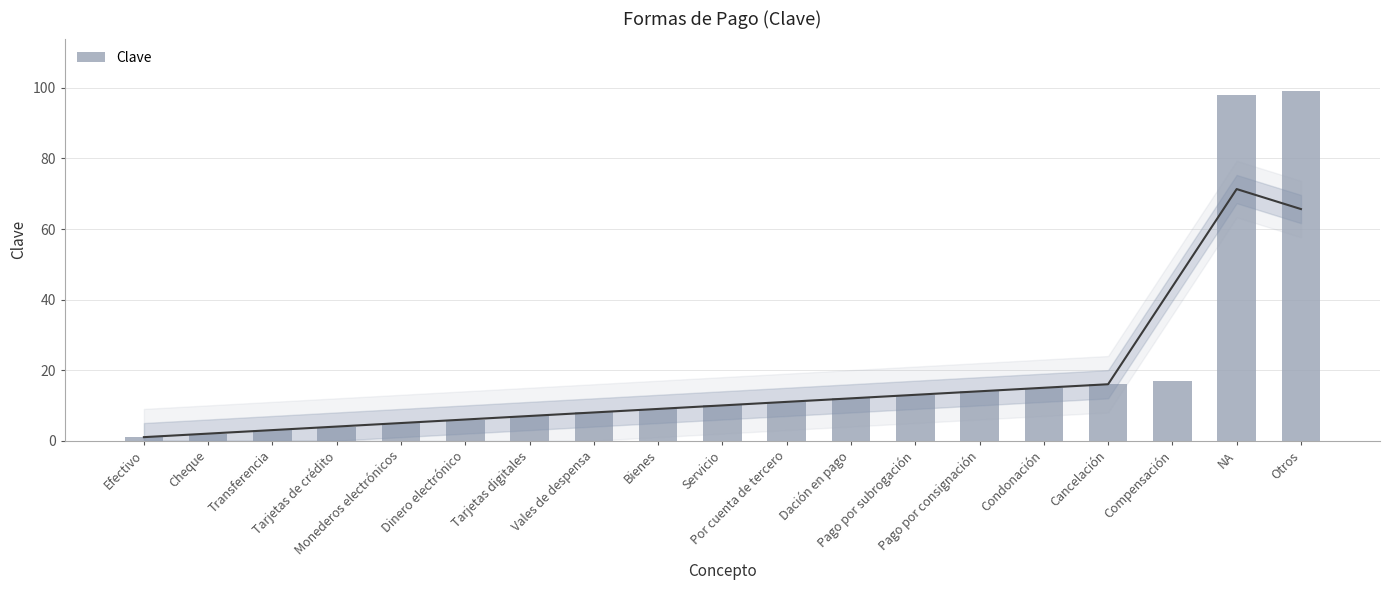

Reading left to right, what are all the values shown in this chart?

1	2	3	4	5	6	7	8	9	10	11	12	13	14	15	16	17	98	99